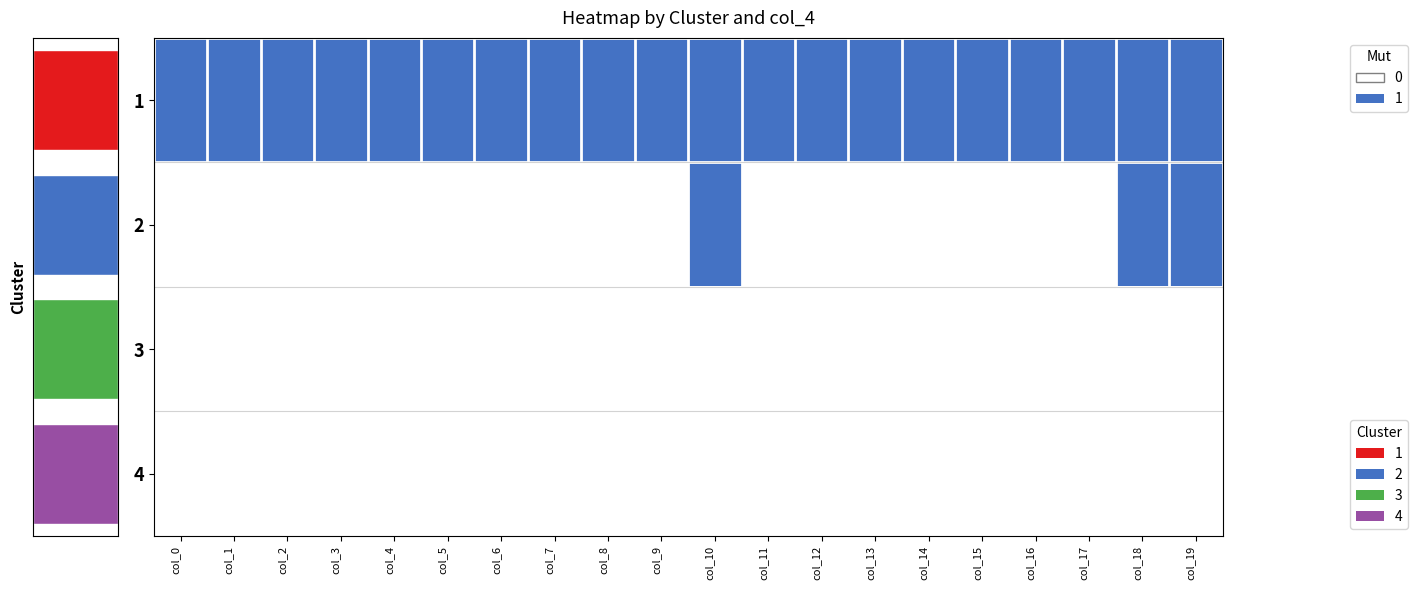

Is the value of 3 at col_6 greater than the value of 4 at col_15?

No